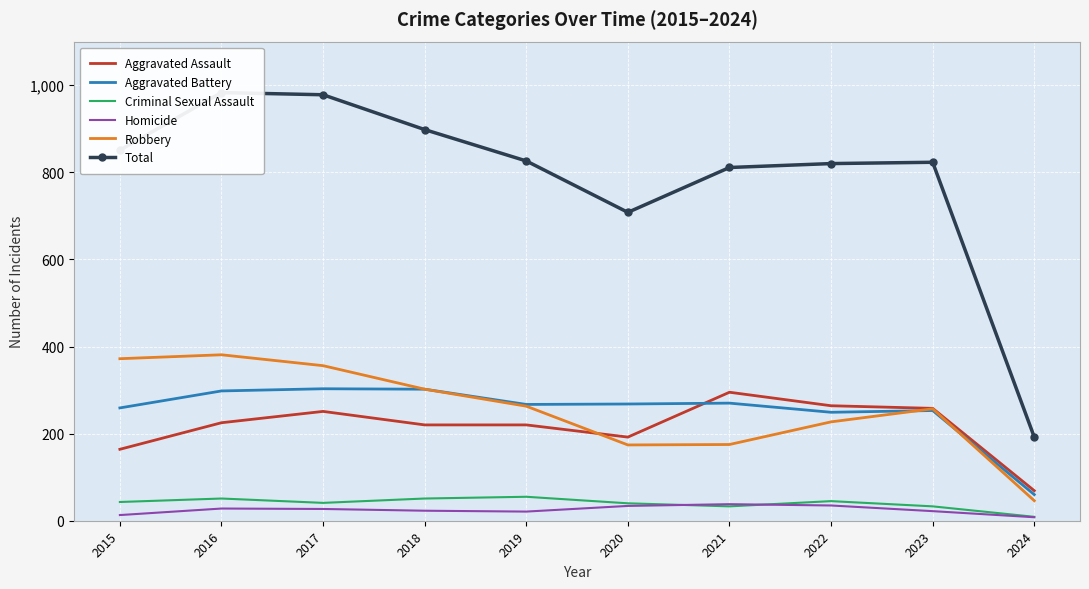

Rank the series at 2024 from lowest to highest value.

Homicide, Criminal Sexual Assault, Robbery, Aggravated Battery, Aggravated Assault, Total